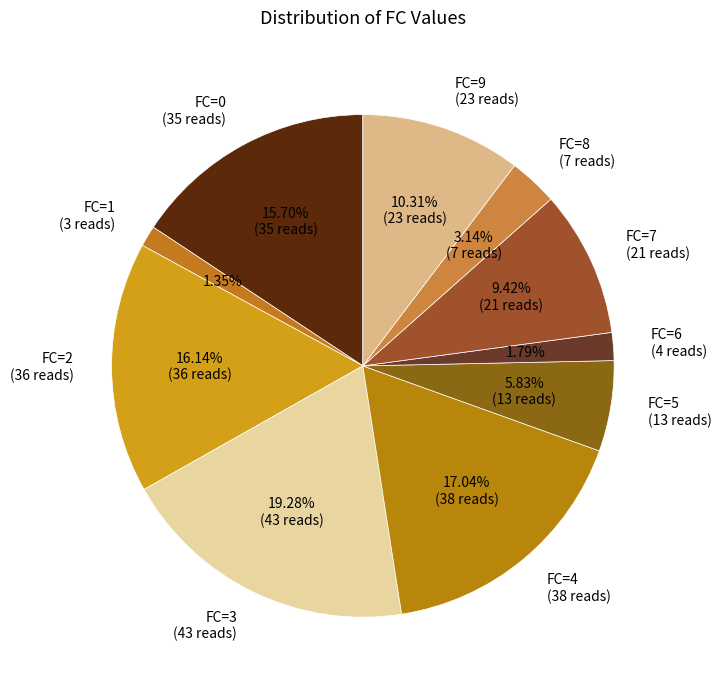

Which has a higher value, FC=1 or FC=4?

FC=4